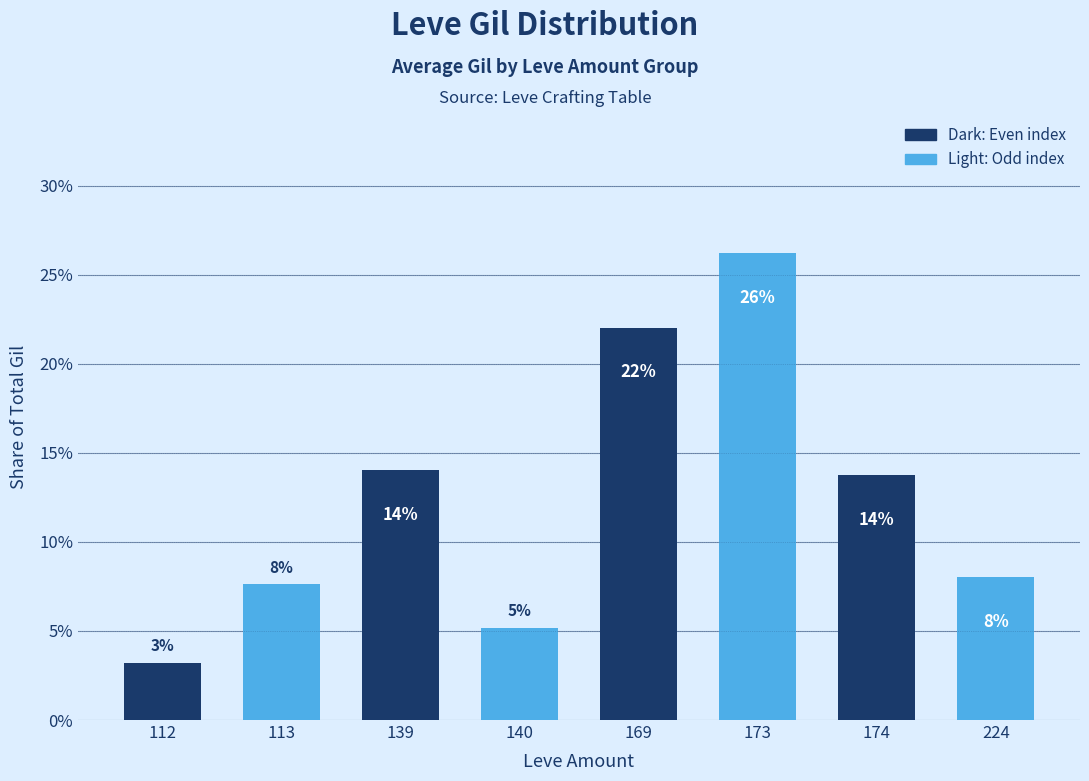

What is the change in value from 173 to 224?

-0.2